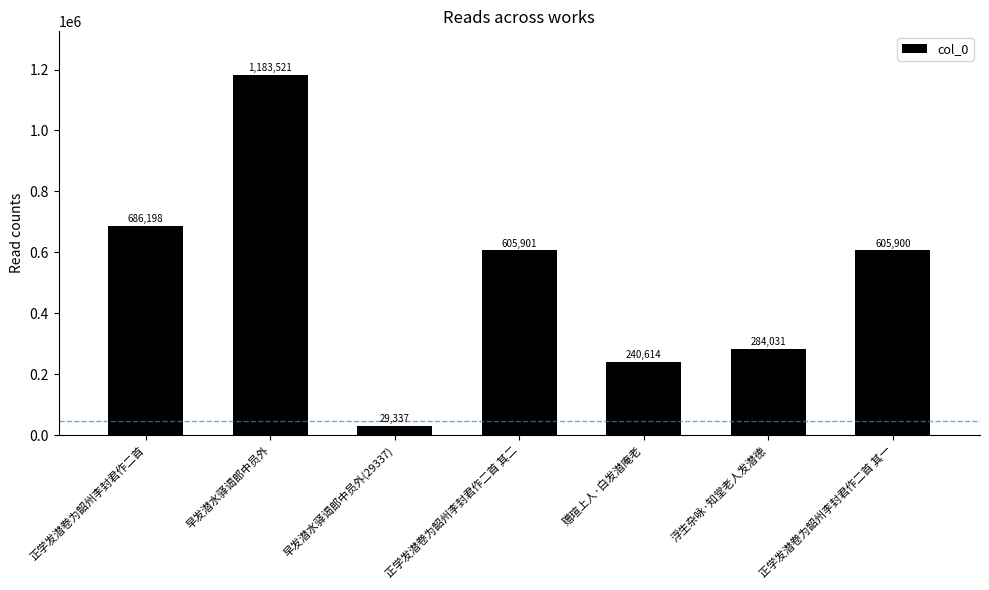

At which category does the chart reach its peak across all series?

早发潜水驿谒郎中员外